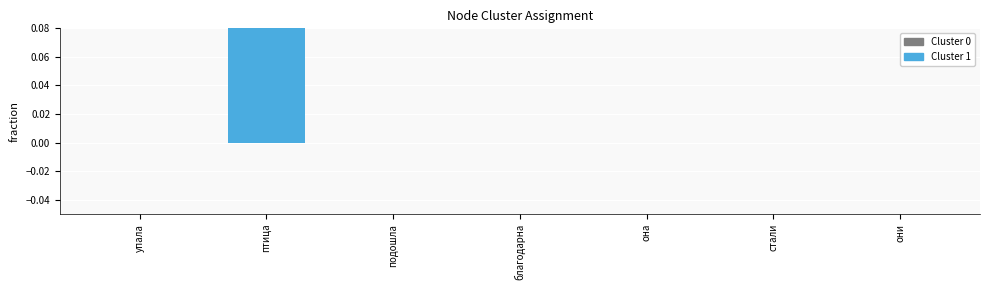

Which label corresponds to the smallest value in the chart?

упала